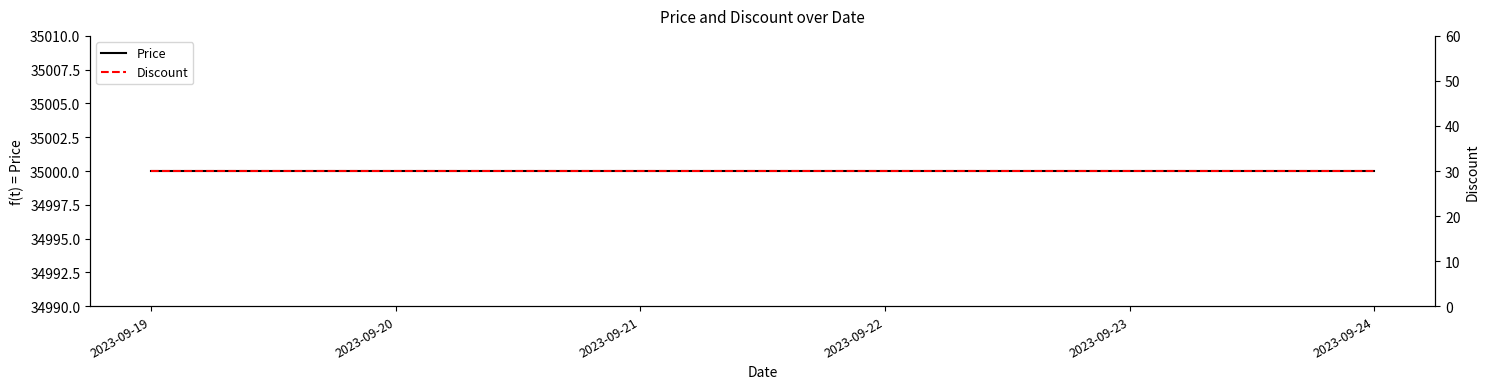

True or false: Discount and Price cross at least once.

False